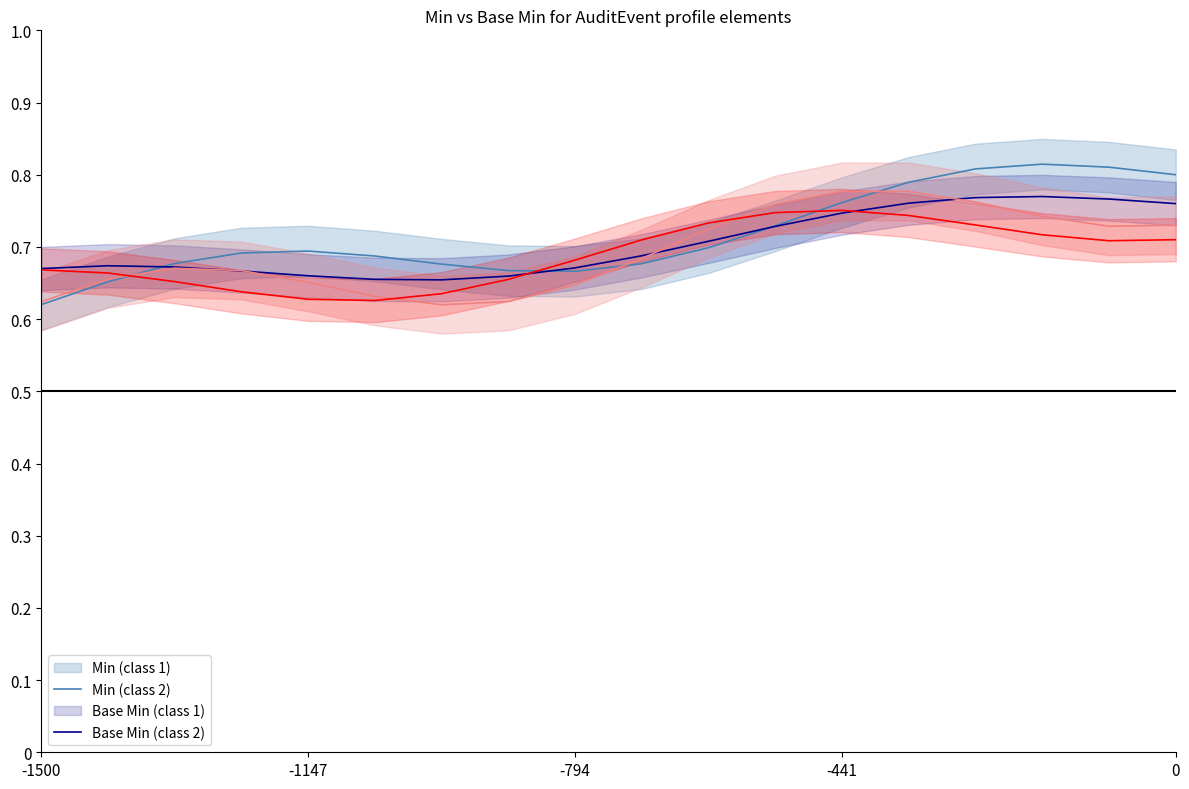

True or false: Min (class 2) has a value of 0.9 at -1147.

False